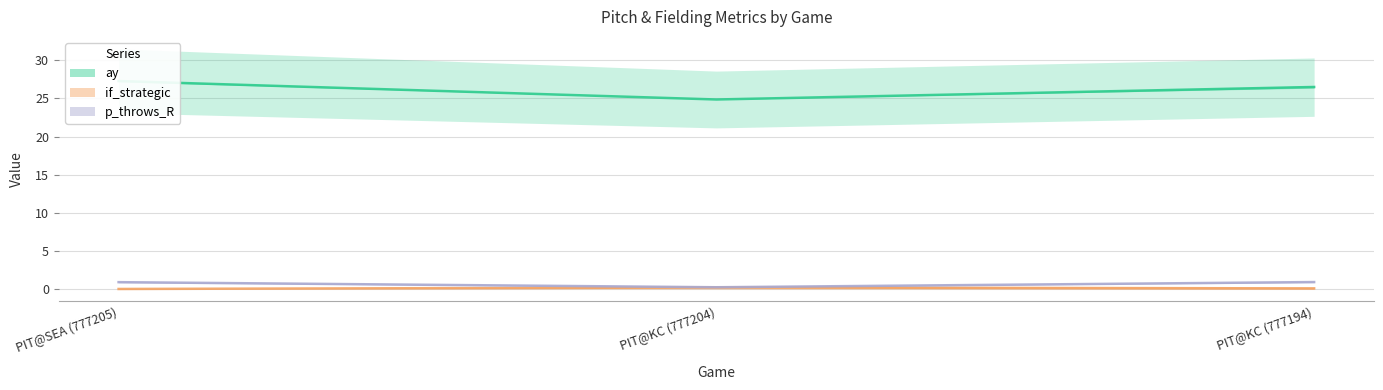

At which category is the sum across all series the highest?

PIT@SEA (777205)